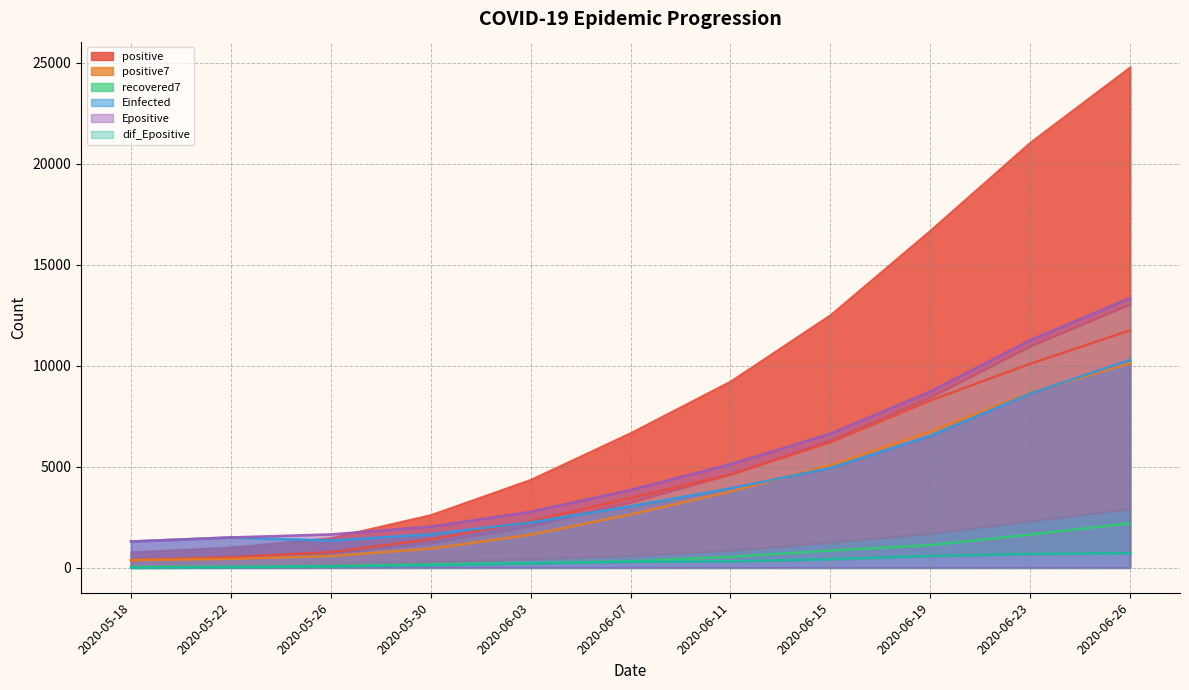

True or false: positive7 and dif_Epositive intersect in this chart.

False